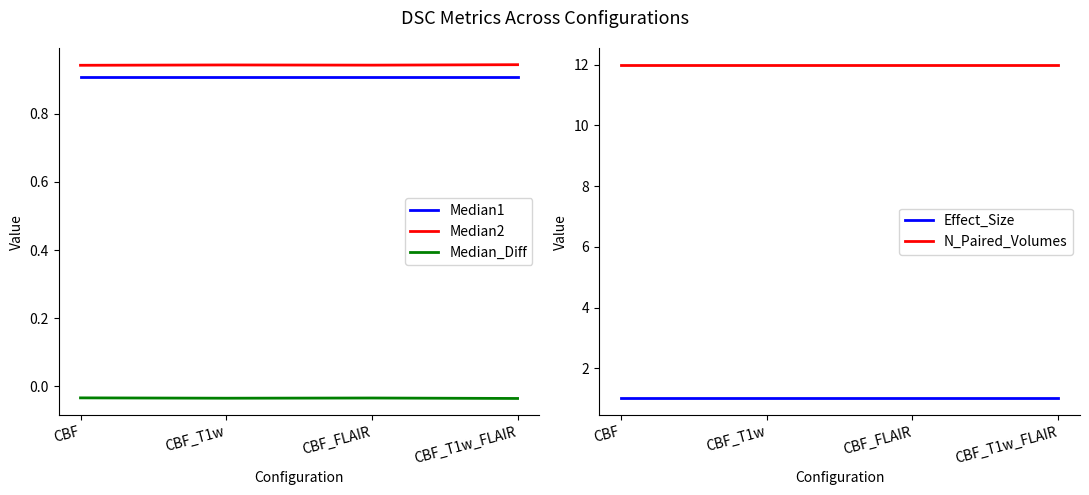

What are all the series names shown in the legend?

Median1, Median2, Median_Diff, Effect_Size, N_Paired_Volumes